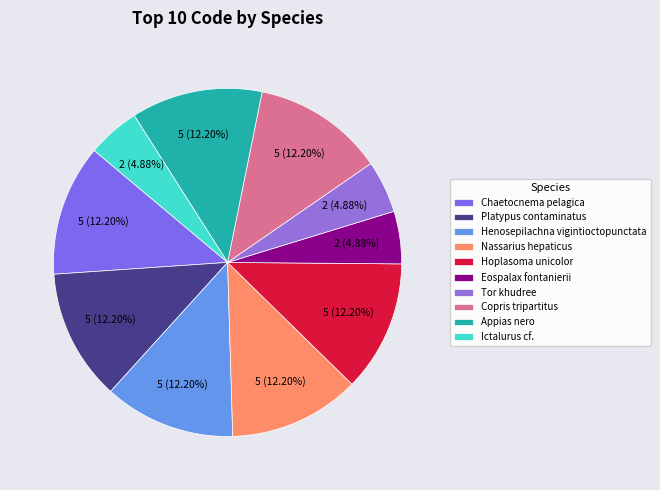

Count the number of slices in the pie.

10